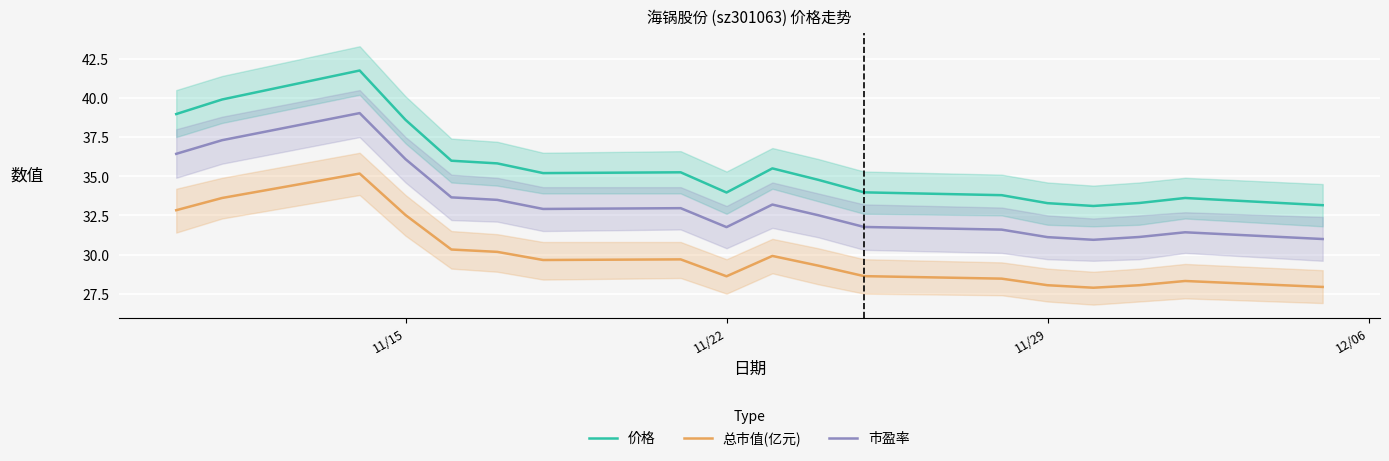

List the series in order of their peak value, lowest first.

总市值(亿元), 市盈率, 价格